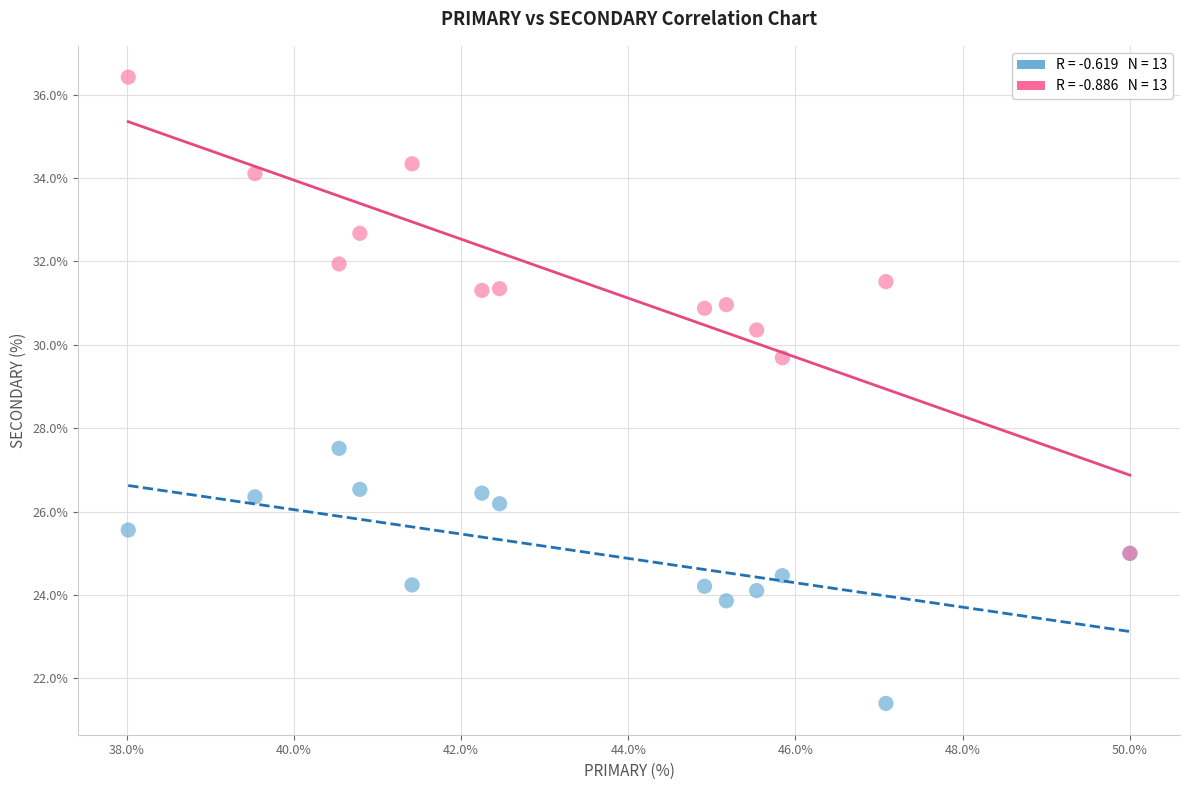

Across all series, what Y value is closest to 28?

27.5